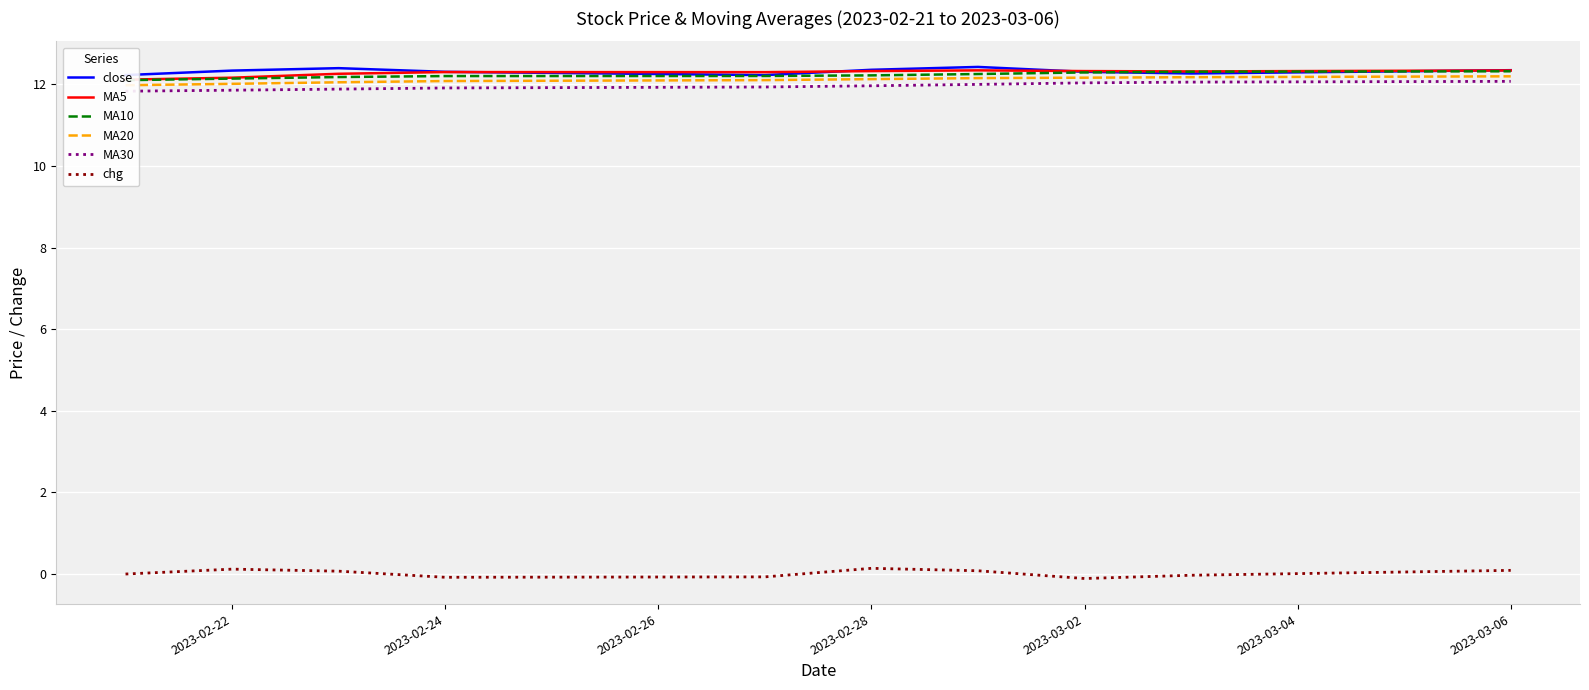

True or false: chg and MA10 intersect in this chart.

False